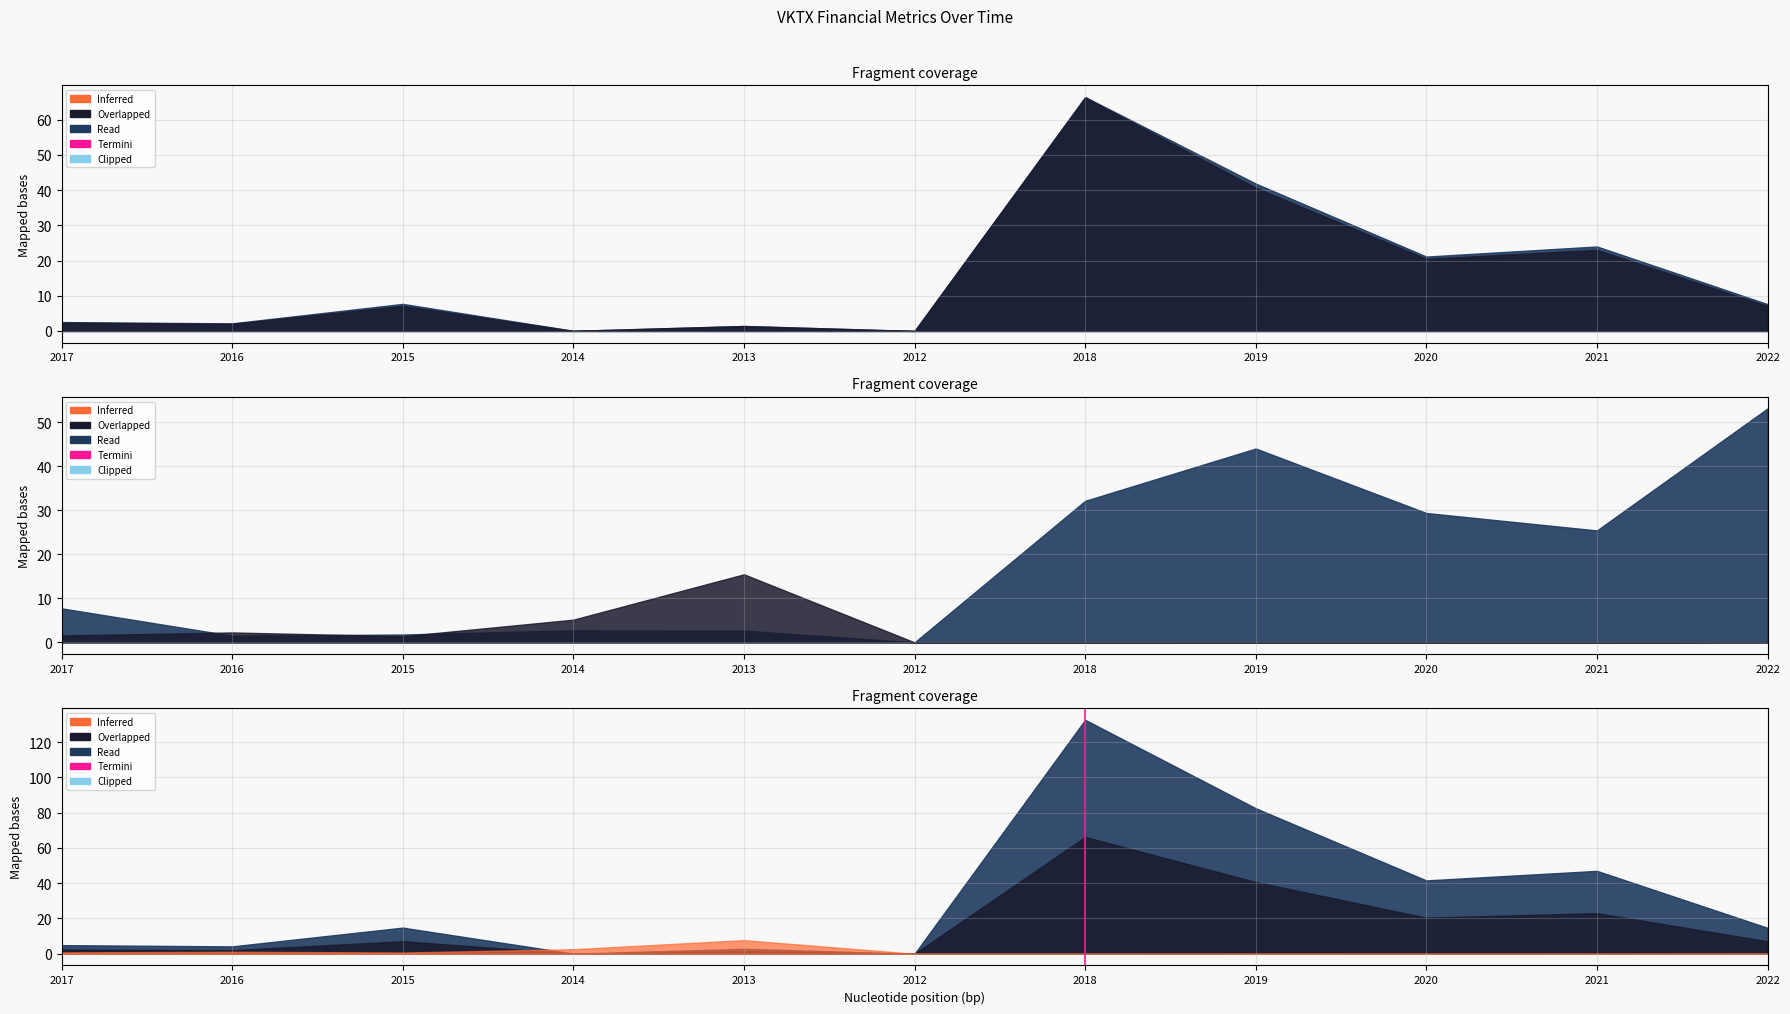

How many data points are less than 1?

1